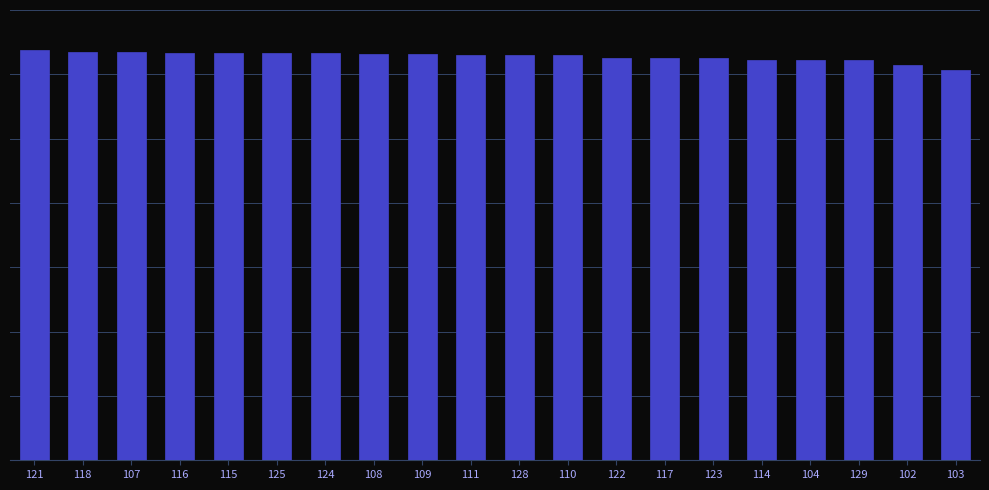

What is the sum of all values?

2511569